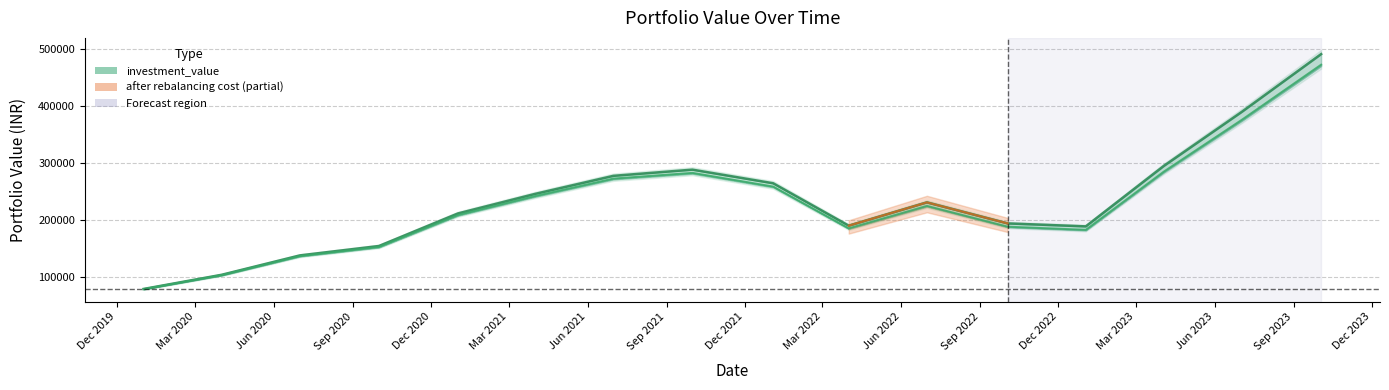

What is the difference between the highest and lowest values at 2022-07-01?

6182.9